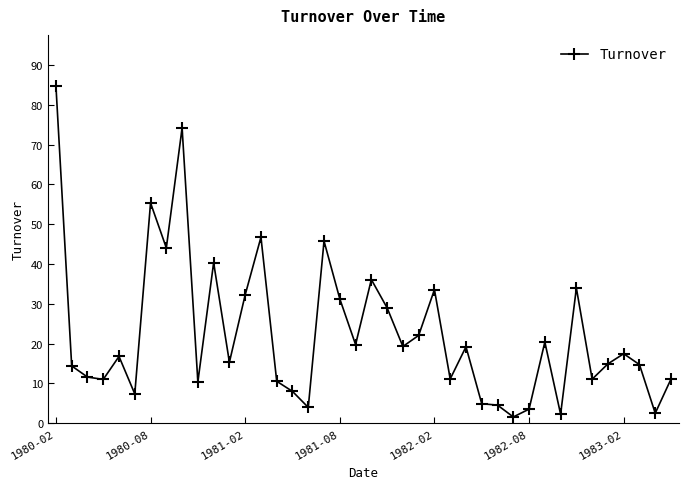

What is the value of the 38th point from the left?

14.7